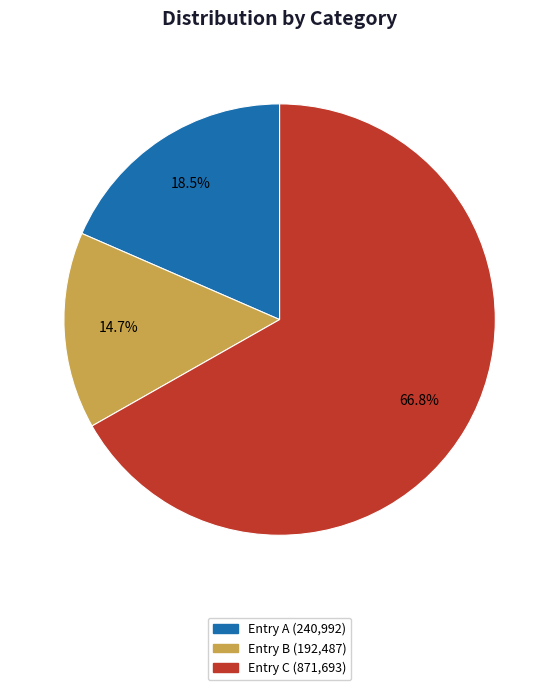

How many slices are in this pie chart?

3